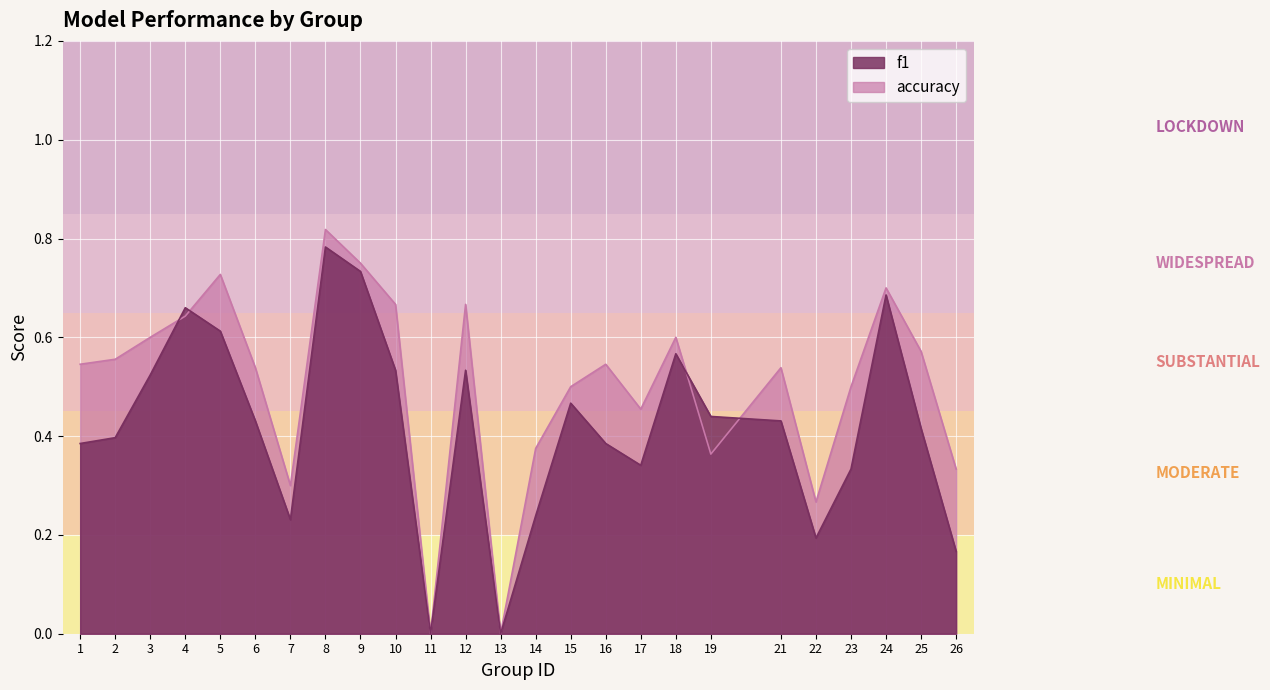

Reading left to right, extract all data points from this chart.

f1: 1=0.4	2=0.4	3=0.5	4=0.7	5=0.6	6=0.4	7=0.2	8=0.8	9=0.7	10=0.5	11=0.0	12=0.5	13=0.0	14=0.2	15=0.5	16=0.4	17=0.3	18=0.6	19=0.4	21=0.4	22=0.2	23=0.3	24=0.7	25=0.4	26=0.2
accuracy: 1=0.5	2=0.6	3=0.6	4=0.6	5=0.7	6=0.5	7=0.3	8=0.8	9=0.8	10=0.7	11=0.0	12=0.7	13=0.0	14=0.4	15=0.5	16=0.5	17=0.5	18=0.6	19=0.4	21=0.5	22=0.3	23=0.5	24=0.7	25=0.6	26=0.3